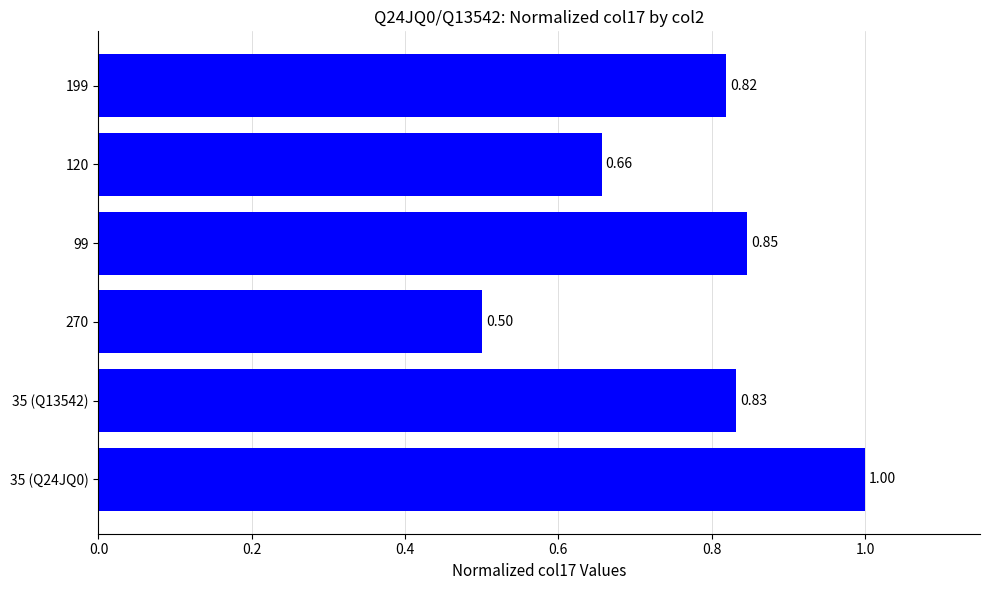

What is the difference between the maximum and minimum values?

0.5